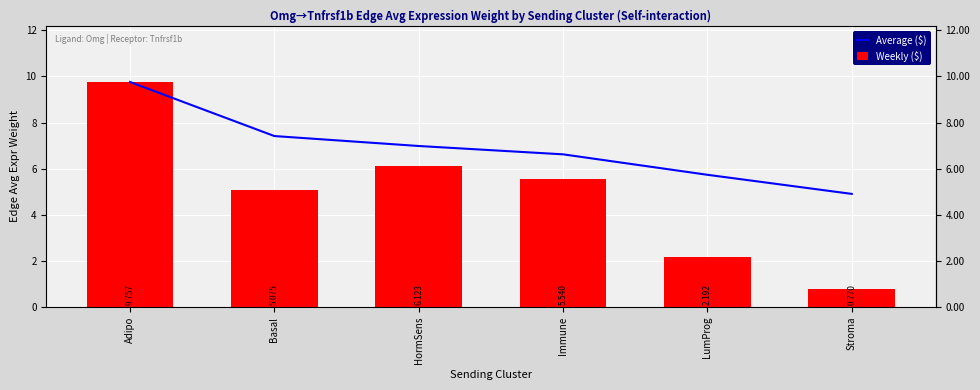

Are the bars grouped side by side (vs. stacked)?

Yes